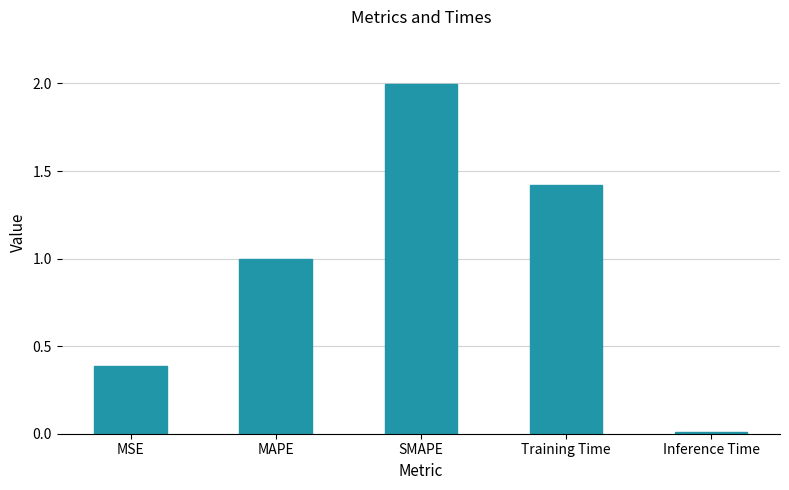

Rank the categories by value from lowest to highest.

Inference Time, MSE, MAPE, Training Time, SMAPE